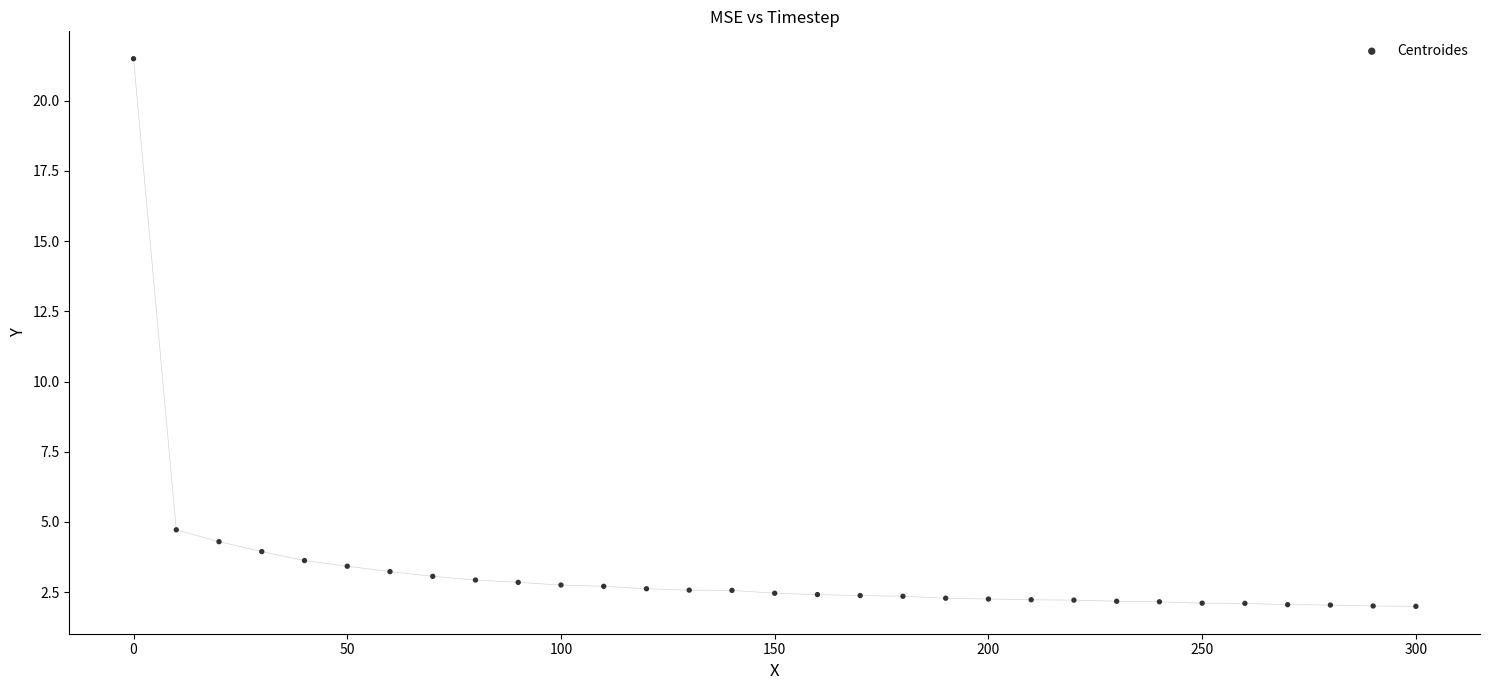

What Y value in the scatter plot is closest to 11?

4.7